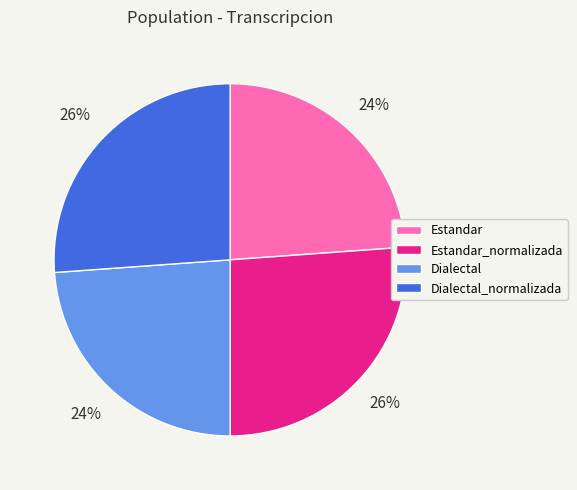

Is the sum of Estandar_normalizada and Dialectal_normalizada greater than half?

Yes